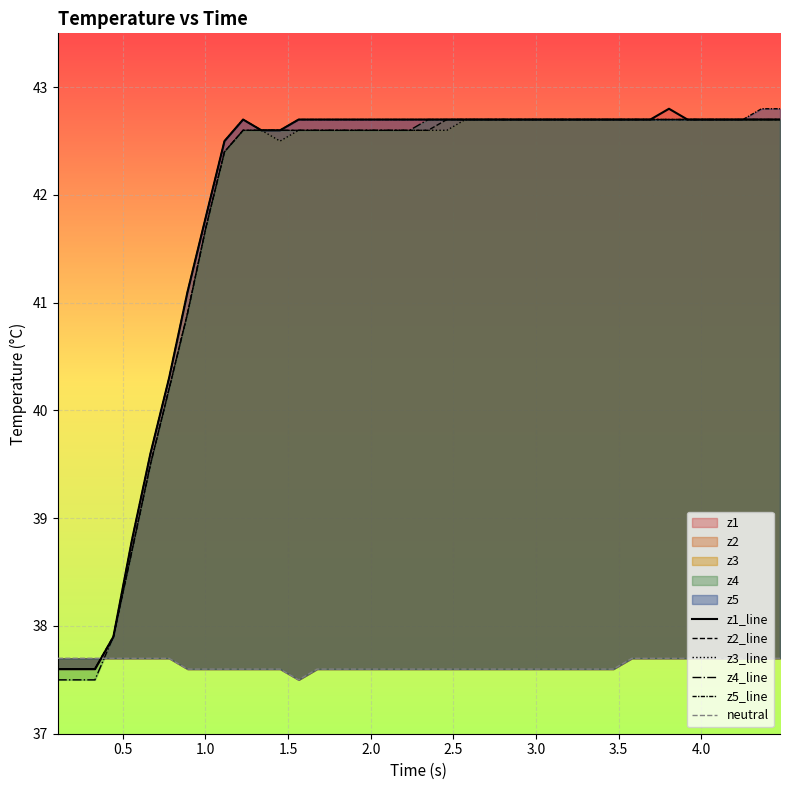

True or false: z4_line and z3_line cross at least once.

False